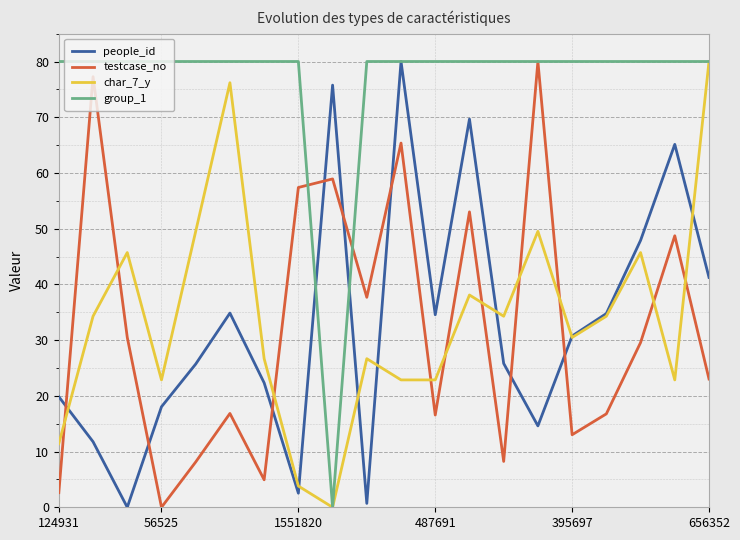

What are all the series names shown in the legend?

people_id, testcase_no, char_7_y, group_1